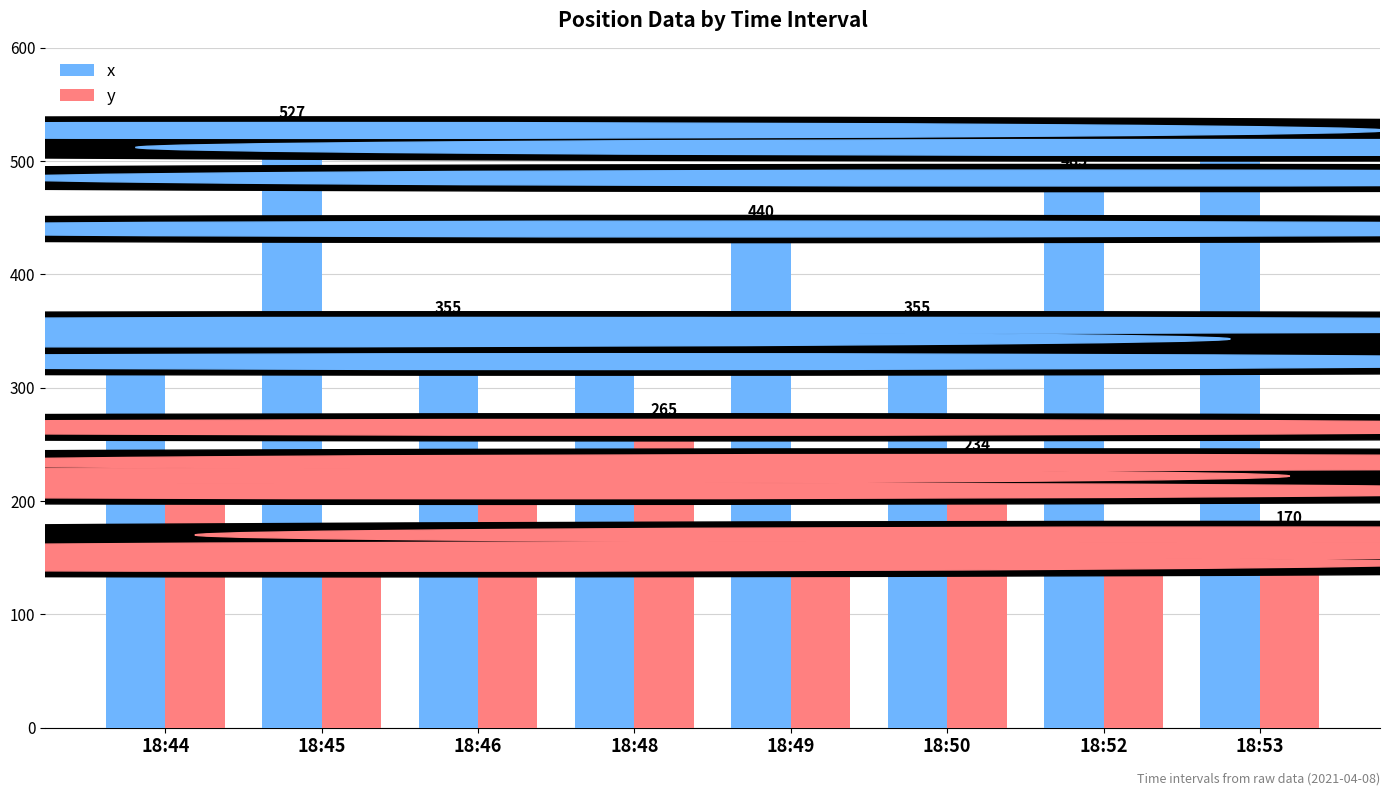

Reading left to right, list all the values displayed in this chart.

x: 18:44=343	18:45=527	18:46=355	18:48=323	18:49=440	18:50=355	18:52=485	18:53=512
y: 18:44=222	18:45=145	18:46=209	18:48=265	18:49=157	18:50=234	18:52=156	18:53=170